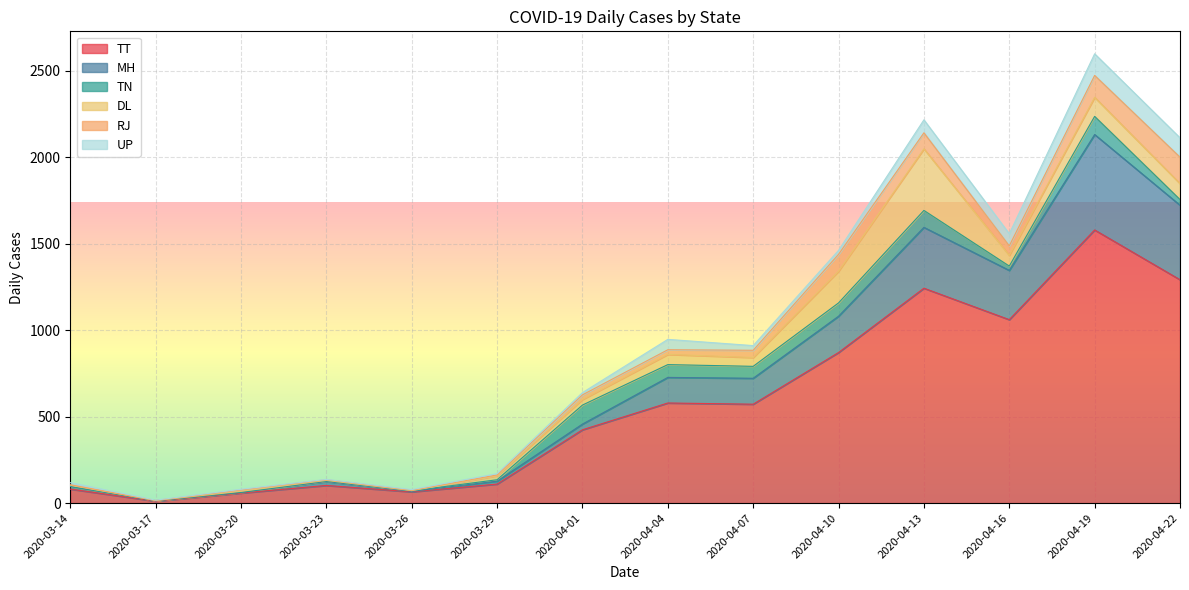

Where is TT nearest to the value 795?

2020-04-10